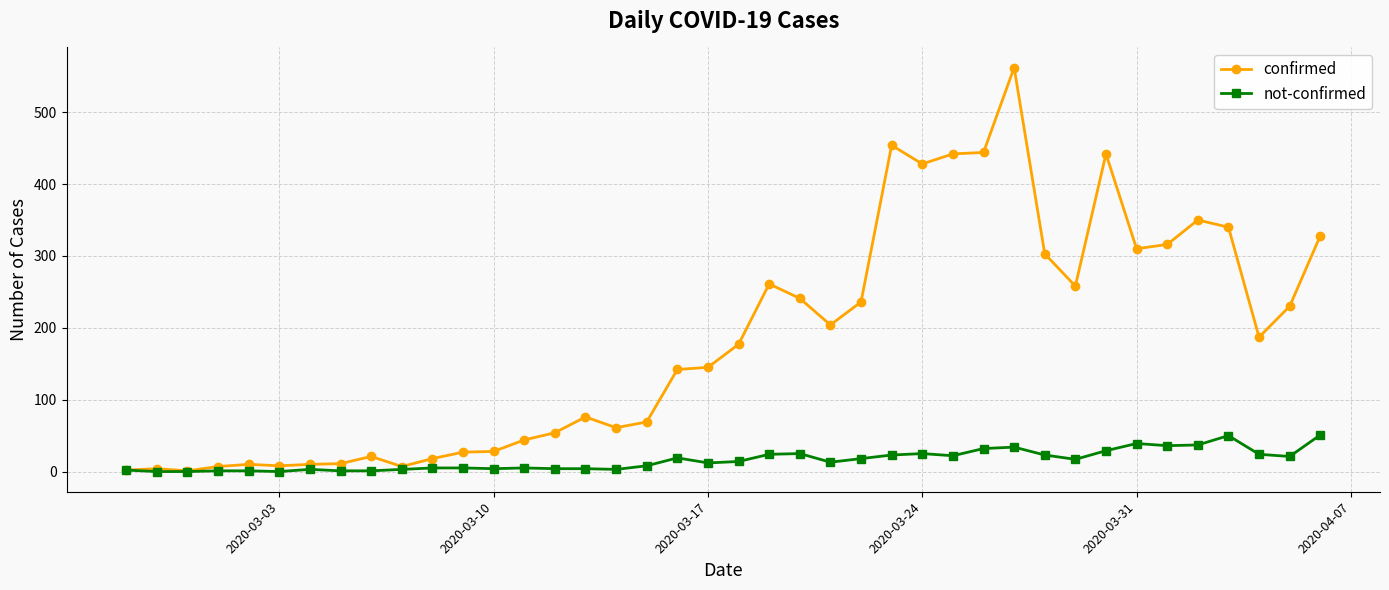

What is the maximum value for confirmed?

562